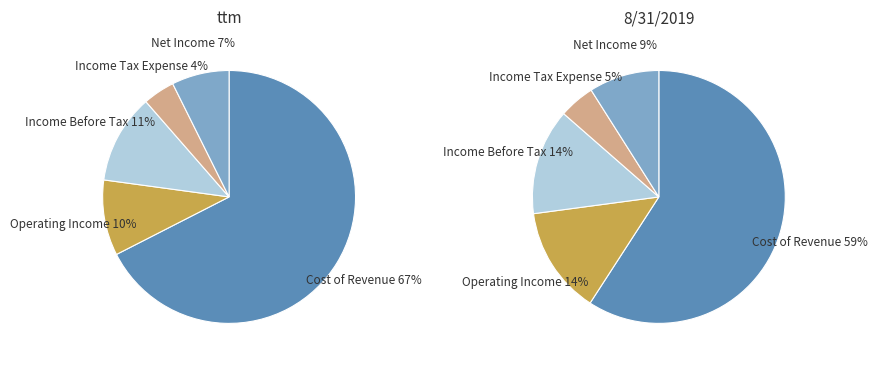

Is the sum of Net Income and Operating Income greater than half?

No